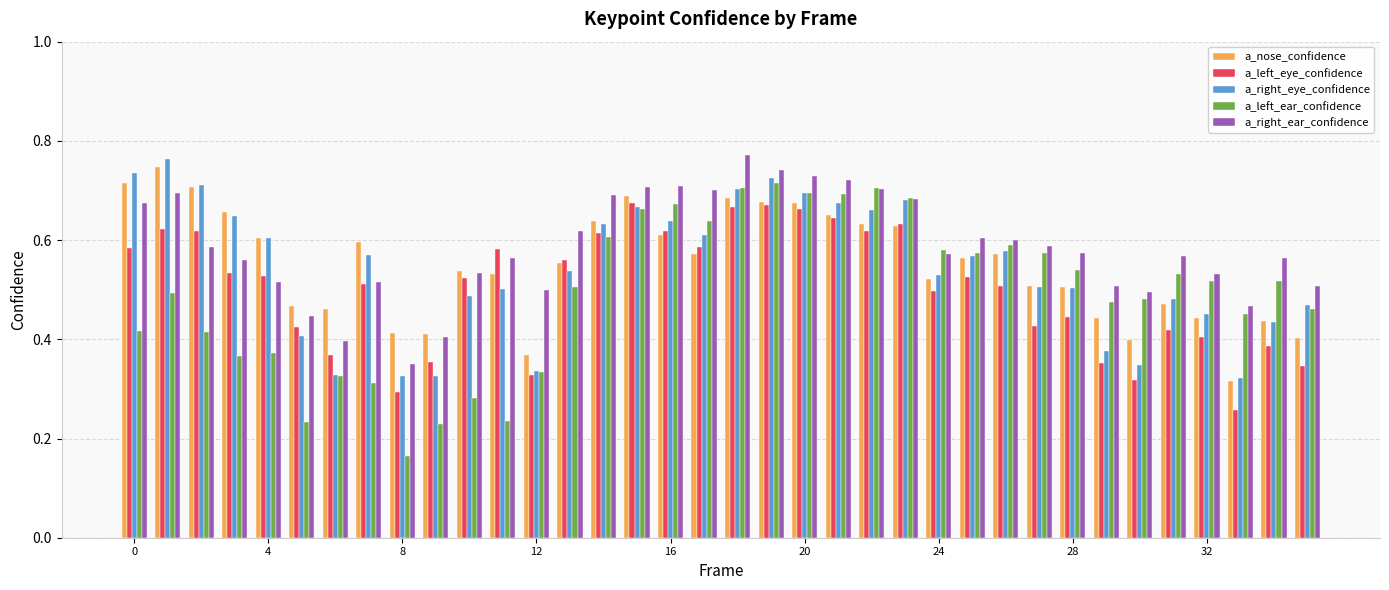

How many distinct data groups are displayed?

5